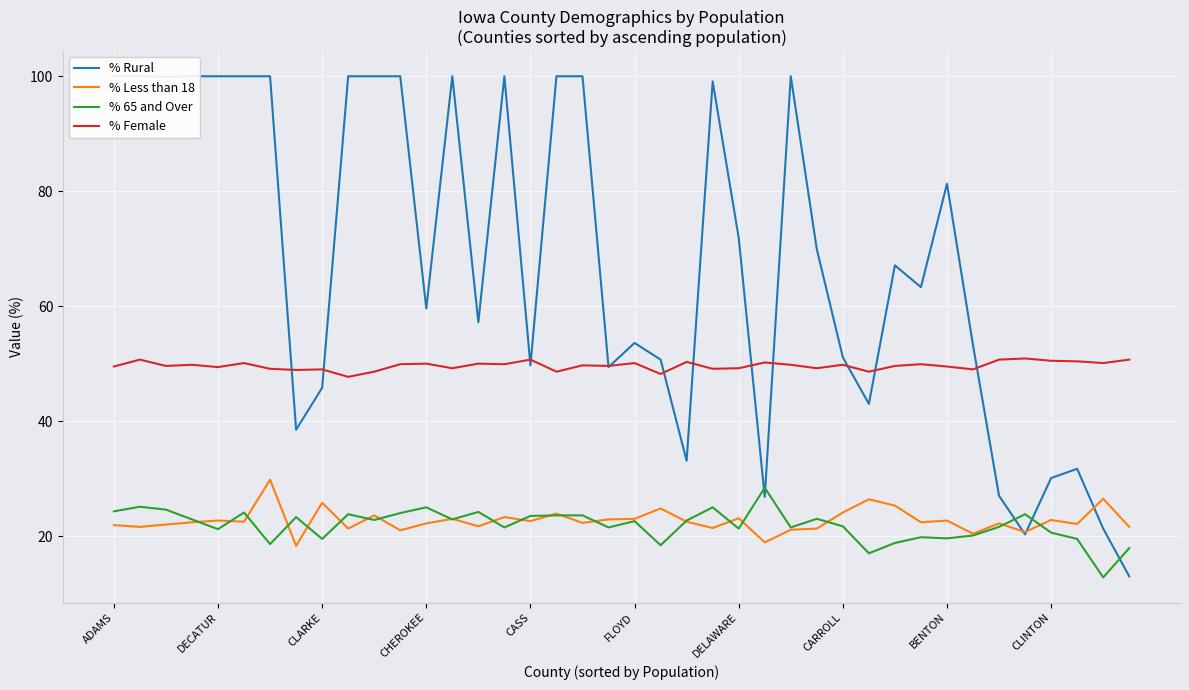

True or false: % Female and % Less than 18 cross at least once.

False